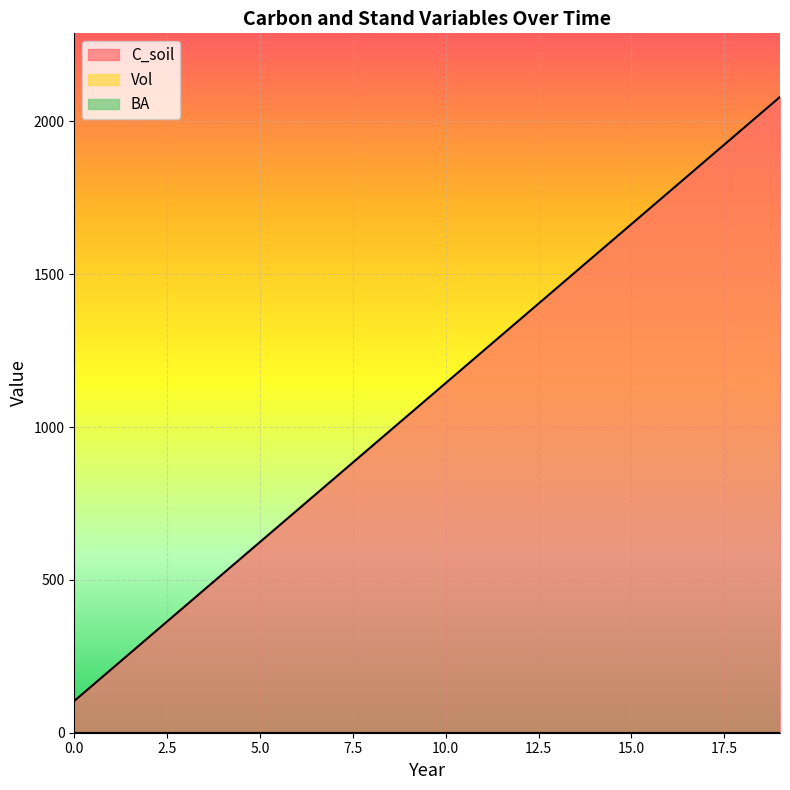

Rank the categories by BA value from lowest to highest.

0, 1, 2, 3, 4, 5, 6, 7, 8, 9, 10, 11, 12, 13, 14, 15, 16, 17, 18, 19